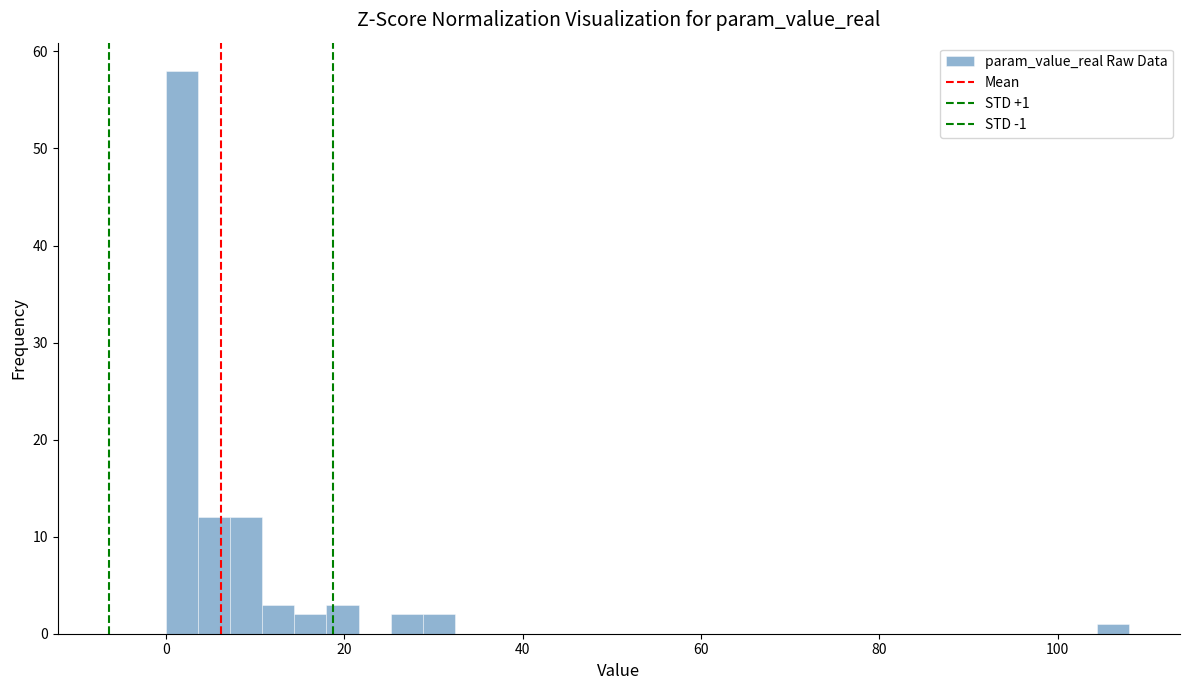

Read against the x-axis, roughly where is the centre of the tallest bar?

2